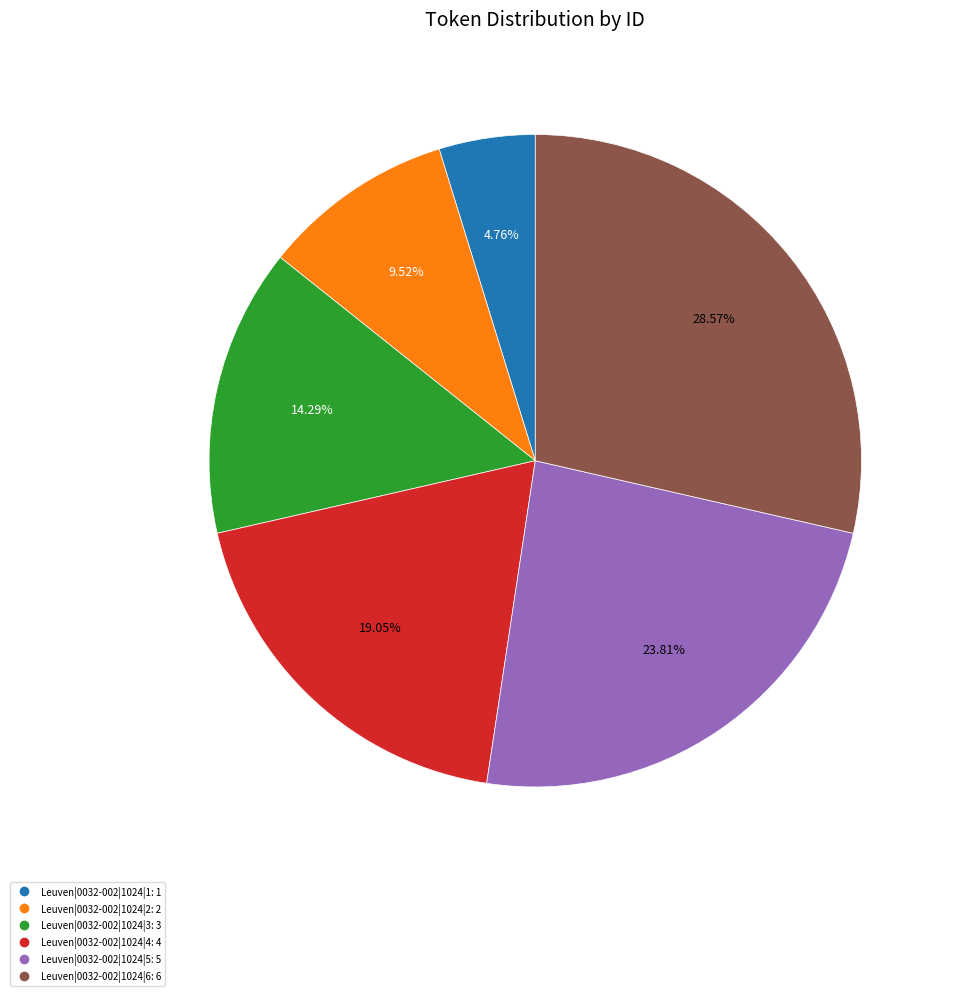

Which has a higher value, Leuven|0032-002|1024|2 or Leuven|0032-002|1024|1?

Leuven|0032-002|1024|2